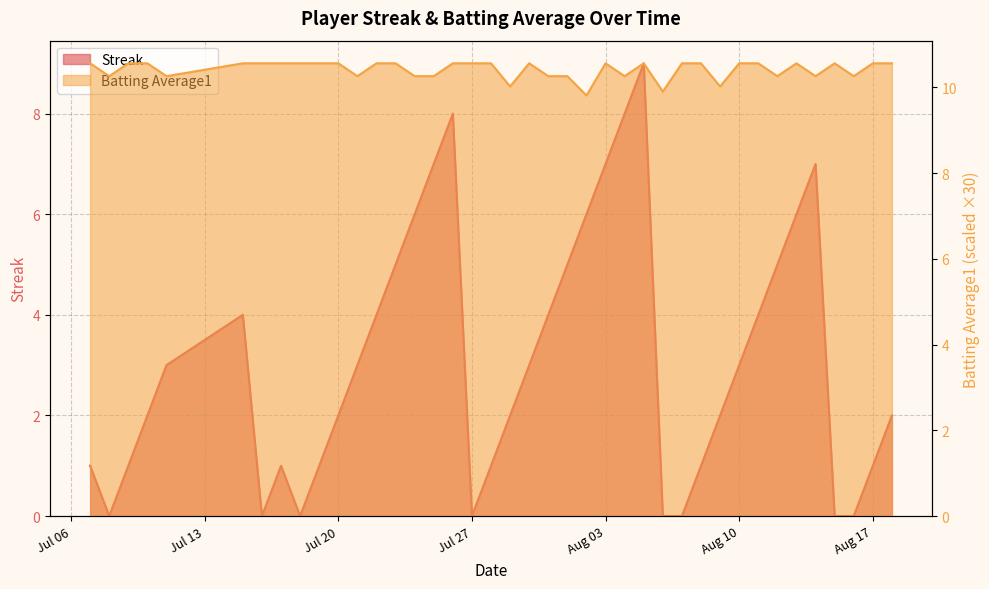

True or false: Batting Average1 and Streak cross at least once.

False